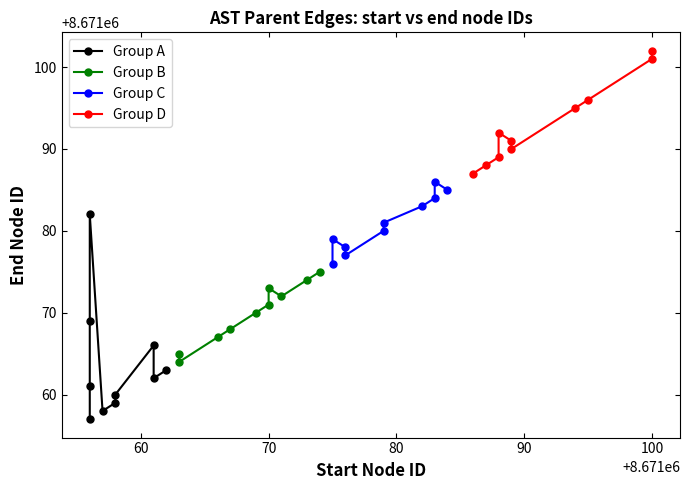

Does the chart display data point markers on the line(s)?

Yes